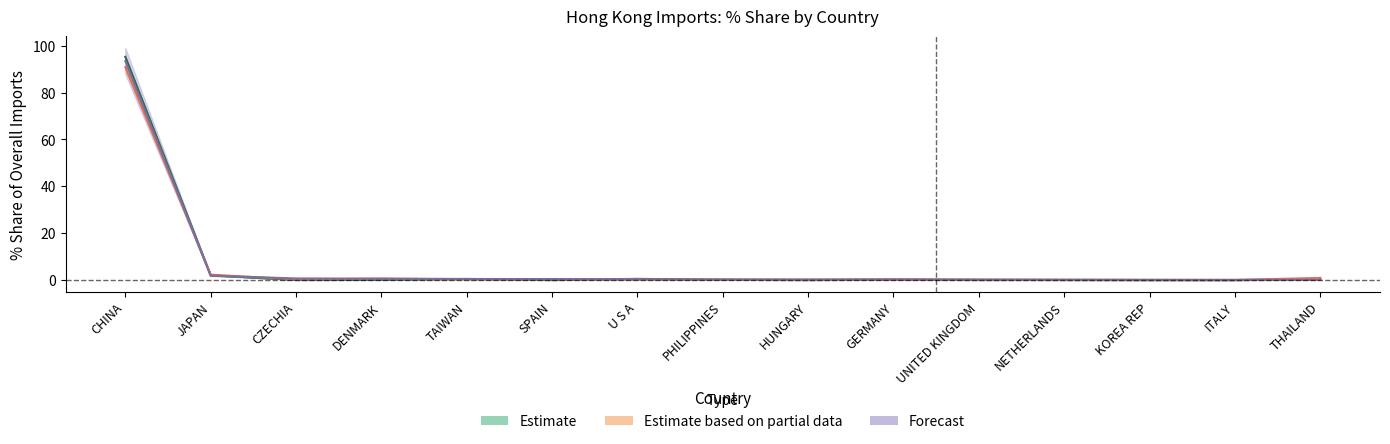

What is the sum of the 201808_% Share values at PHILIPPINES and NETHERLANDS?

0.4